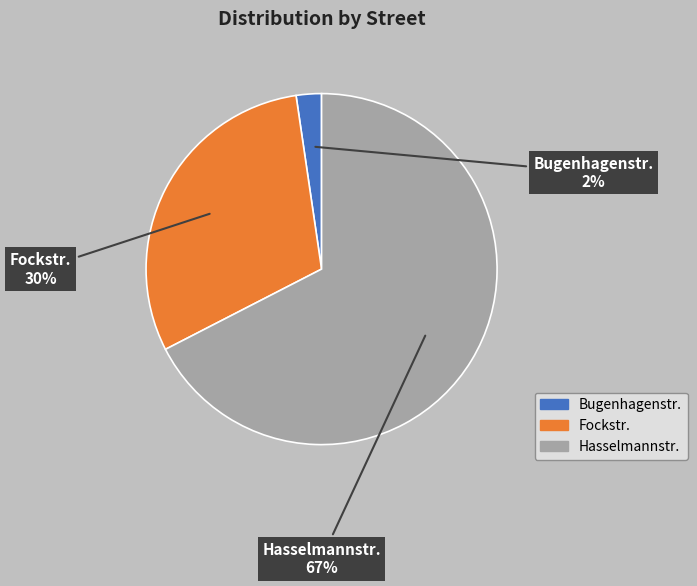

What percentage is the Fockstr. slice, to the nearest percent?

30%